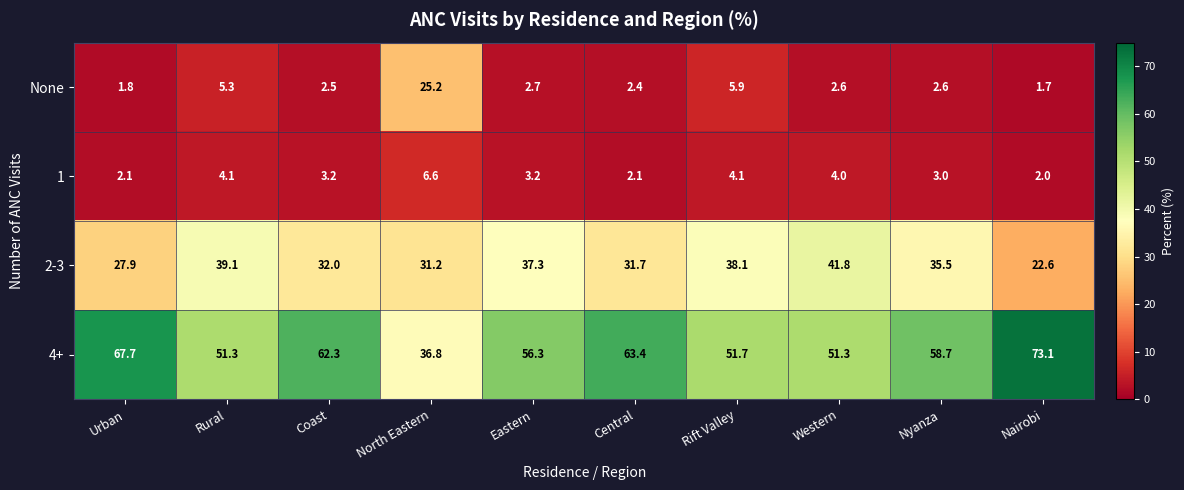

What is the average value of the 1 series?

3.4